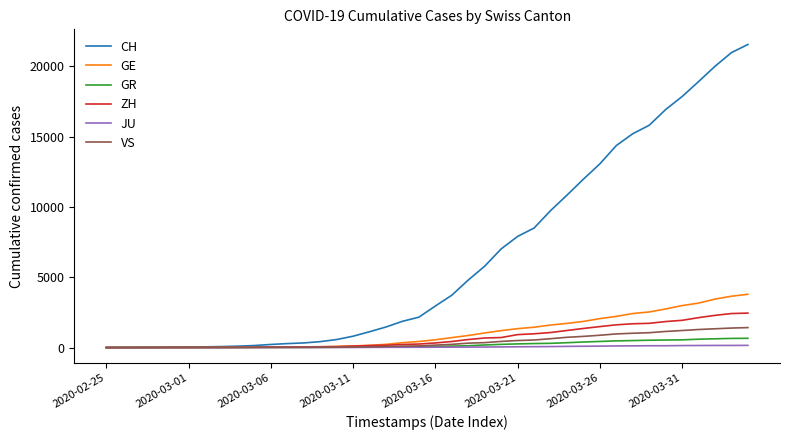

Which series has the largest total across all categories?

CH